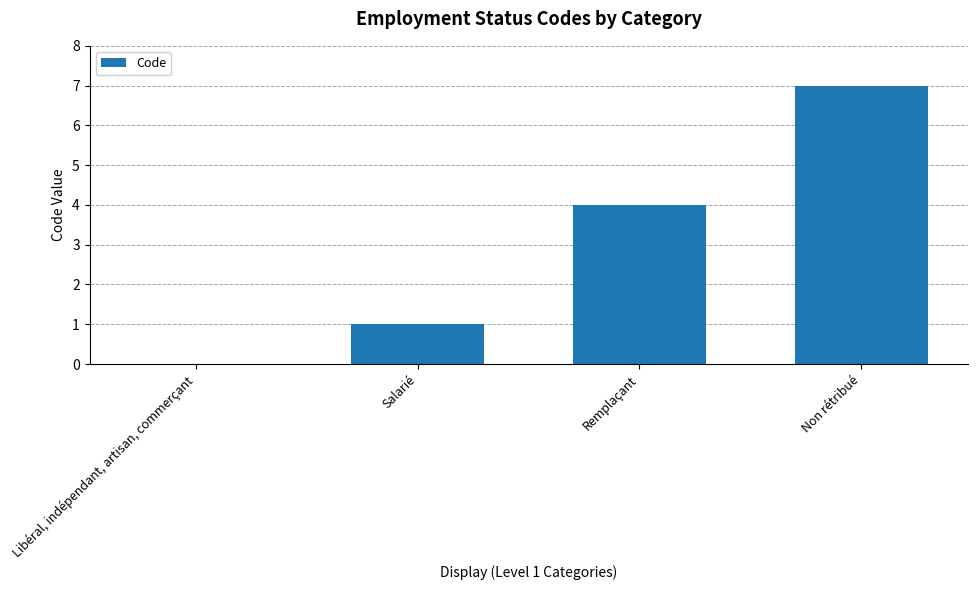

What is the change in value from Libéral, indépendant, artisan, commerçant to Non rétribué?

+7